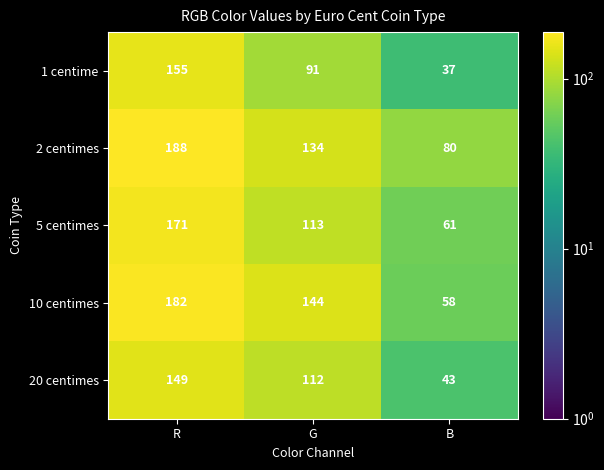

The 2 centimes series shows 134 at G. True or false?

True